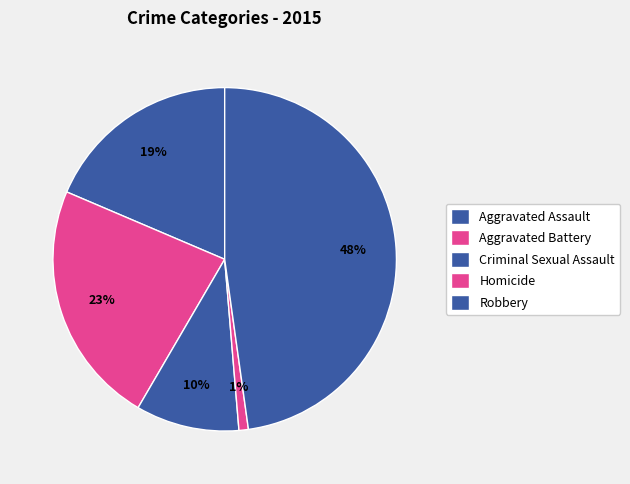

How many slices are in this pie chart?

5